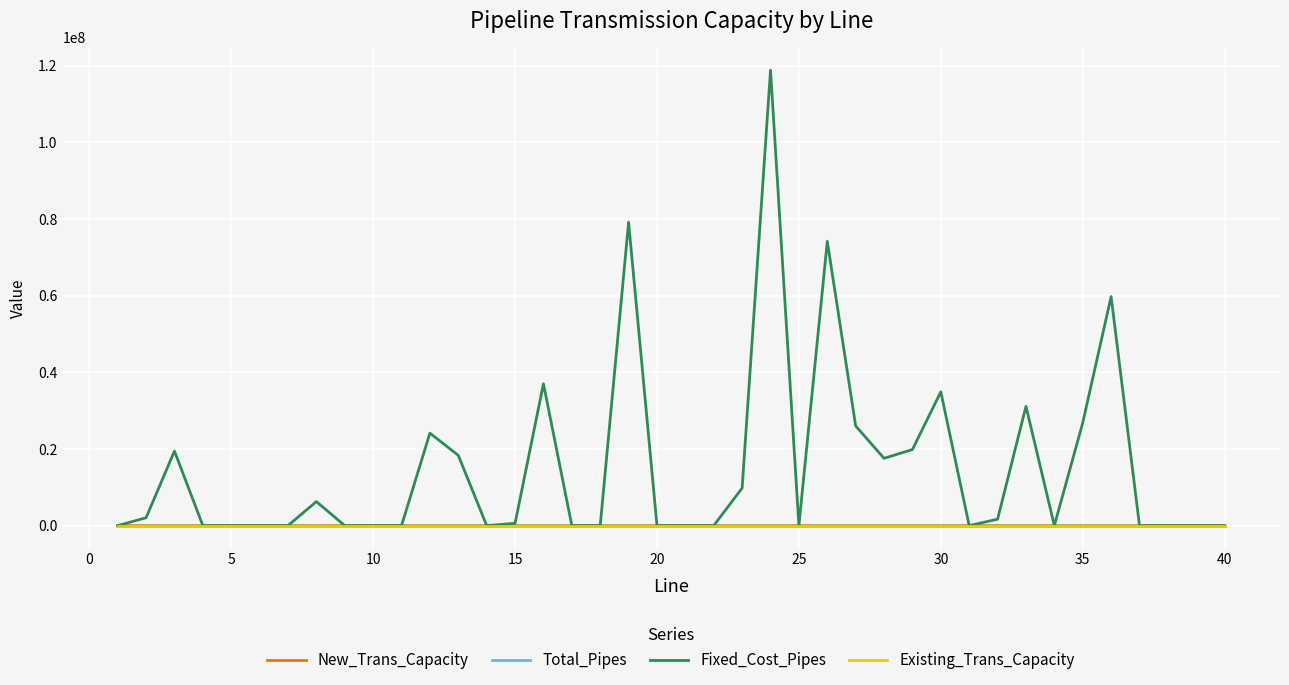

Which series has the largest range (max minus min)?

Fixed_Cost_Pipes